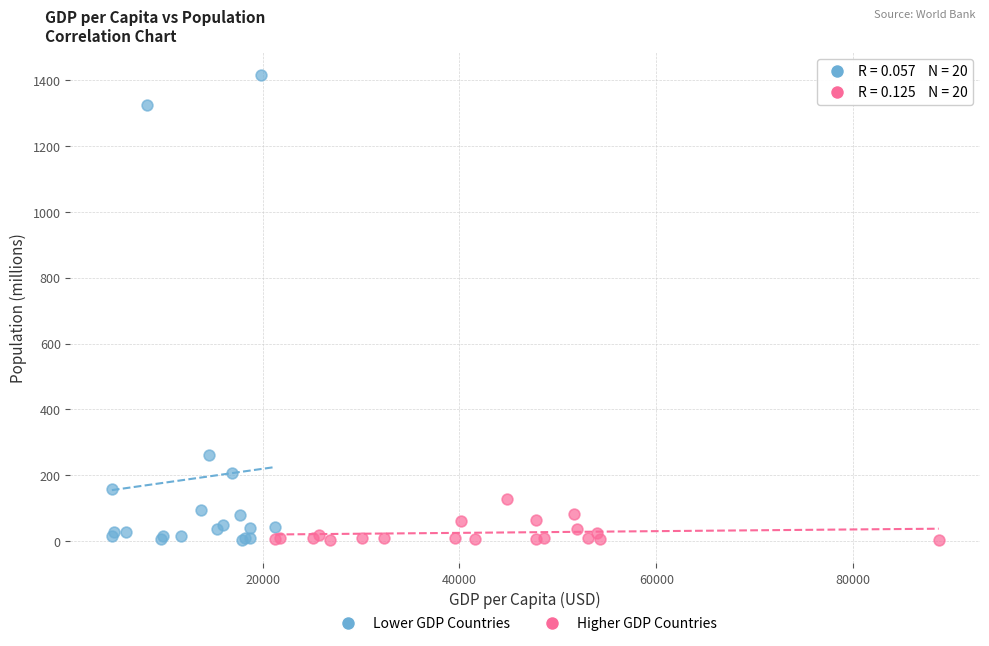

What are all the series names shown in the legend?

Lower GDP Countries, Higher GDP Countries